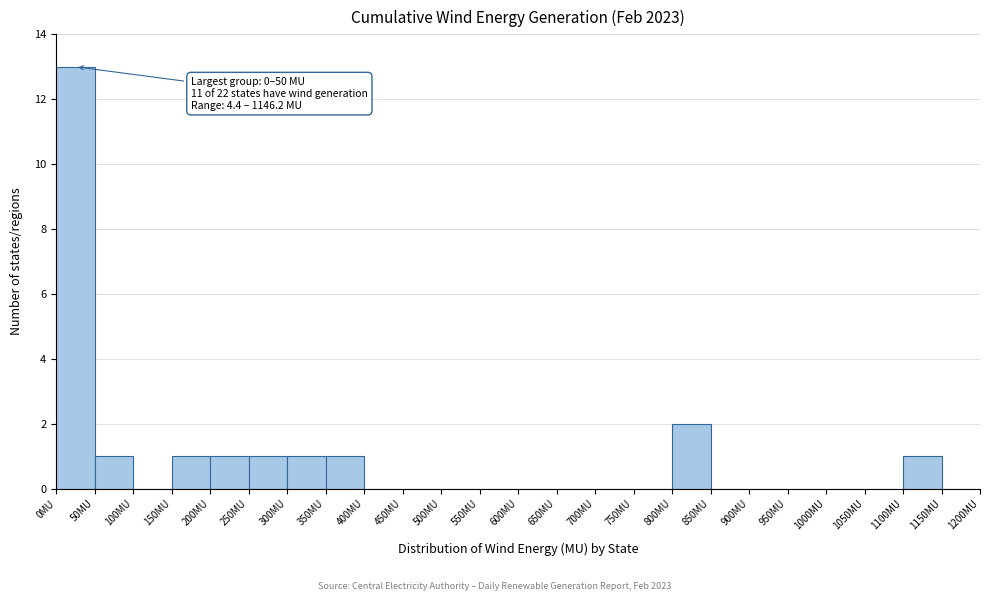

Over which range of the x-axis is the bar tallest?

0 to 50